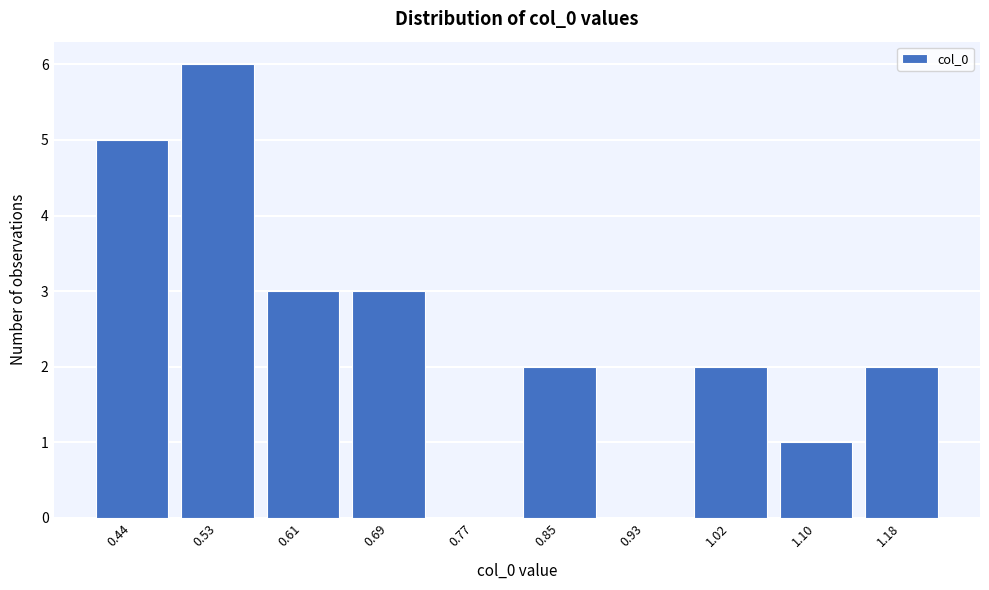

Reading left to right, list all the values displayed in this chart.

0.44=5	0.53=6	0.61=3	0.69=3	0.77=0	0.85=2	0.93=0	1.02=2	1.10=1	1.18=2